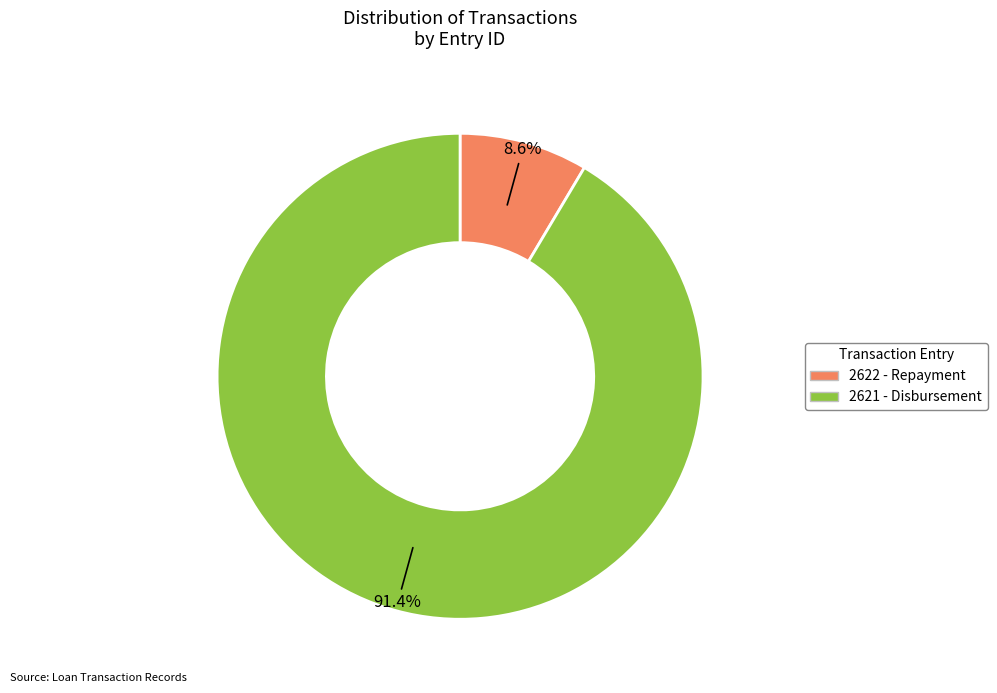

To the nearest percent, what is the combined percentage of 2622 and 2621?

100%